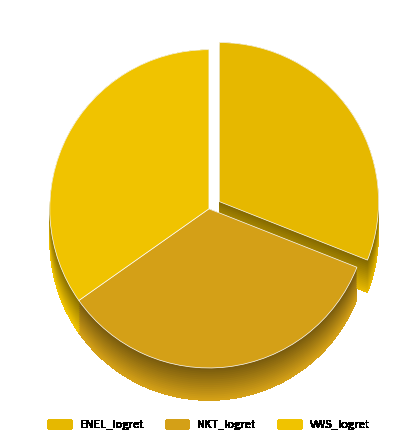

To the nearest percent, what percentage of the pie is VWS_logret?

35%